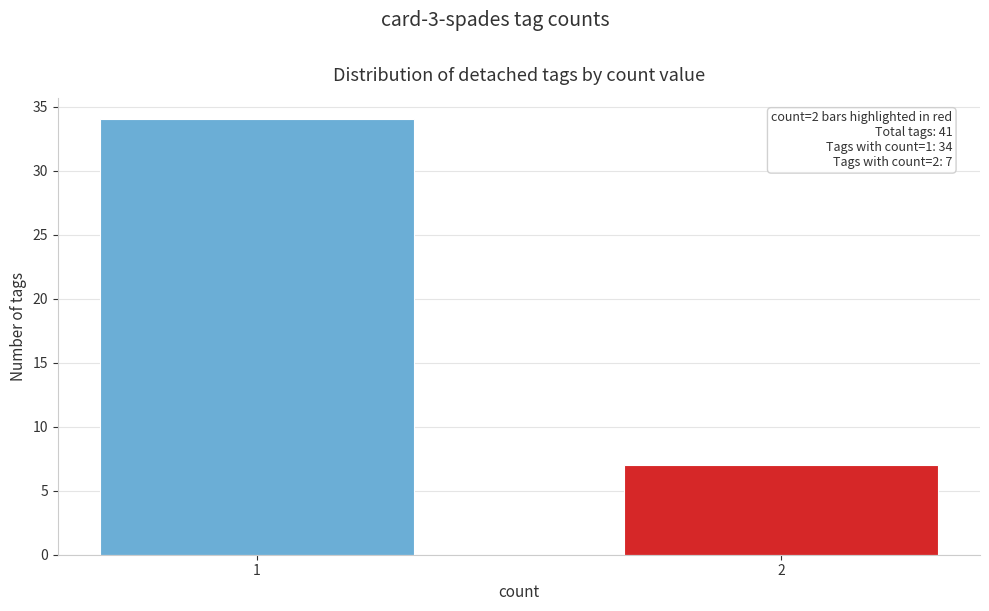

Reading right to left, transcribe all the data shown in this chart.

7	34